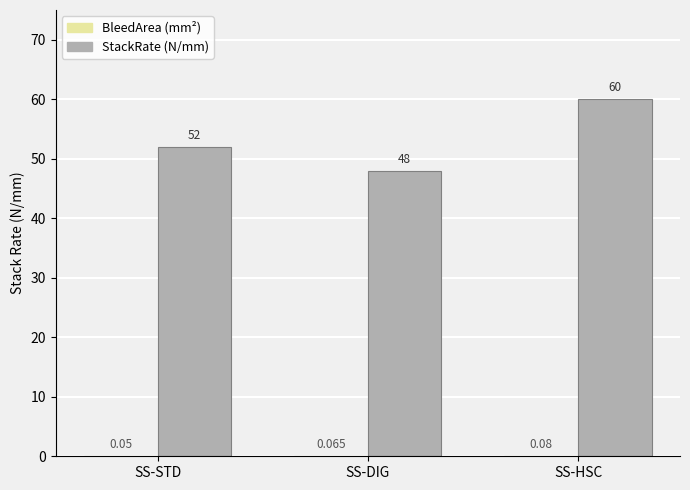

Are the bars grouped side by side (vs. stacked)?

Yes